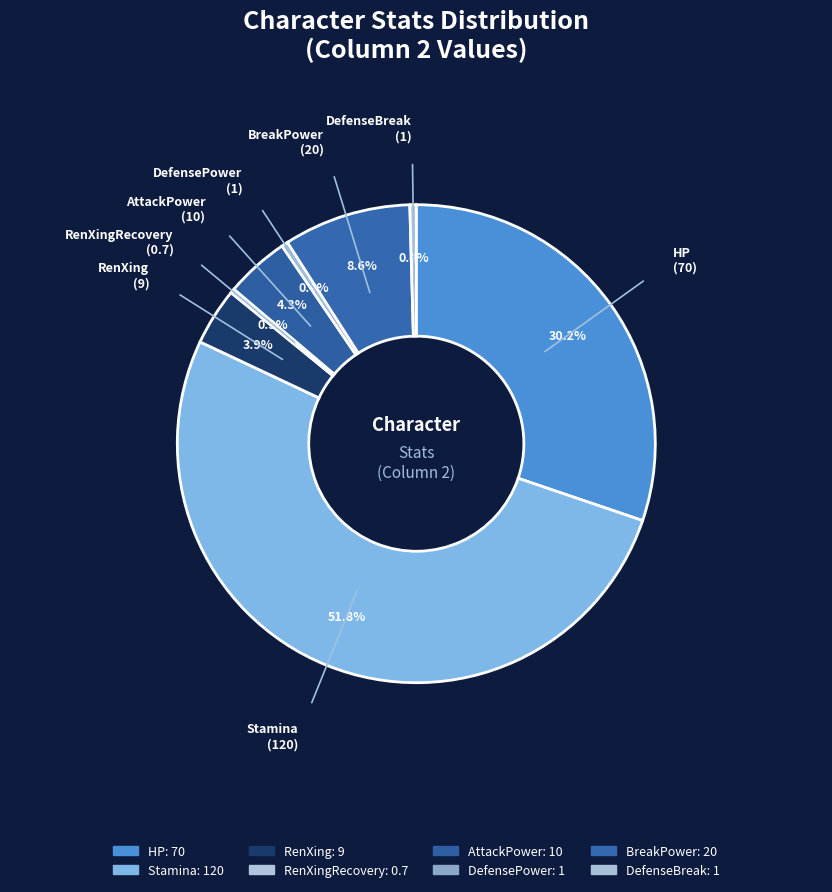

Which slice represents more than half of the pie?

Stamina